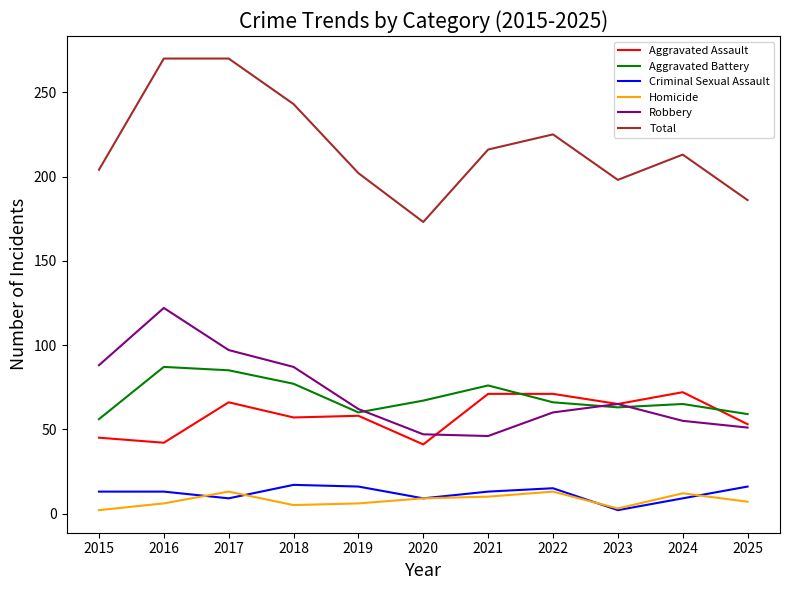

Is it true that Aggravated Assault equals 37 at 2024?

False